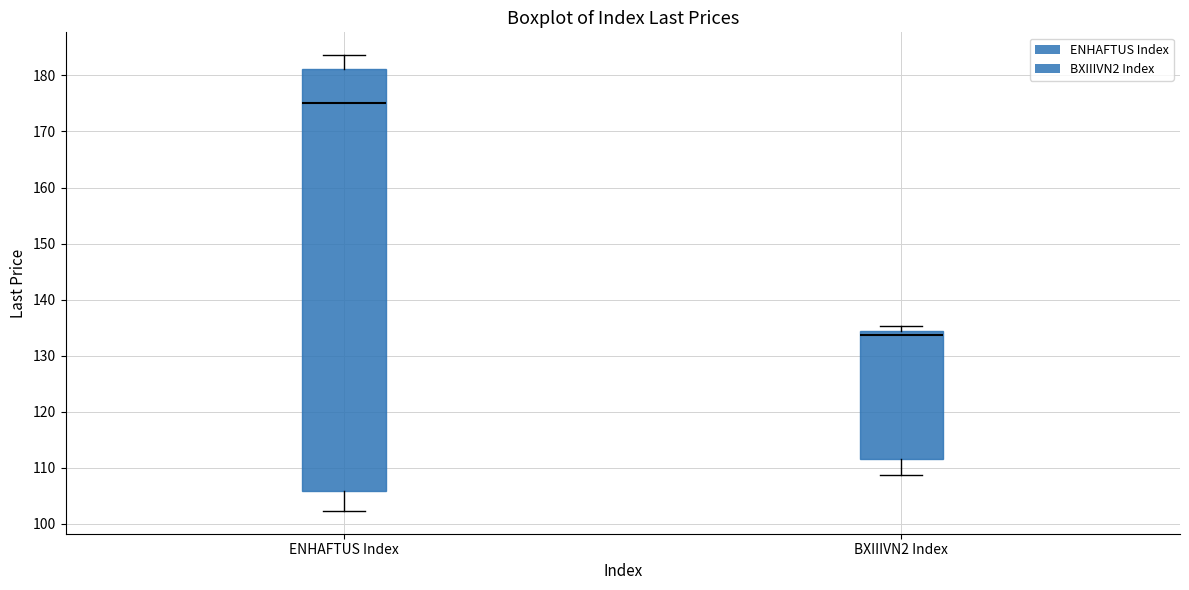

Reading left to right, transcribe this box plot: for each box, give where its median line is, the range the box spans, and where its two whiskers end, as read against the y-axis. The values are not printed on the chart, so give them approximately, as read against the axis.

ENHAFTUS Index: median 175, box 106 to 181, whiskers 102 to 184
BXIIIVN2 Index: median 134 (just below the box's upper edge), box 111 to 134, whiskers 109 to 135